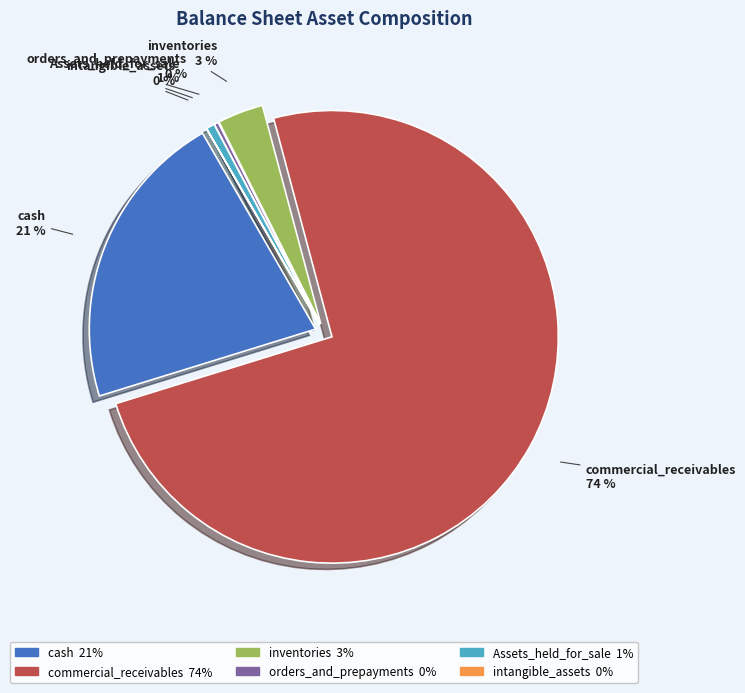

To the nearest percent, what portion does commercial_receivables represent?

74%